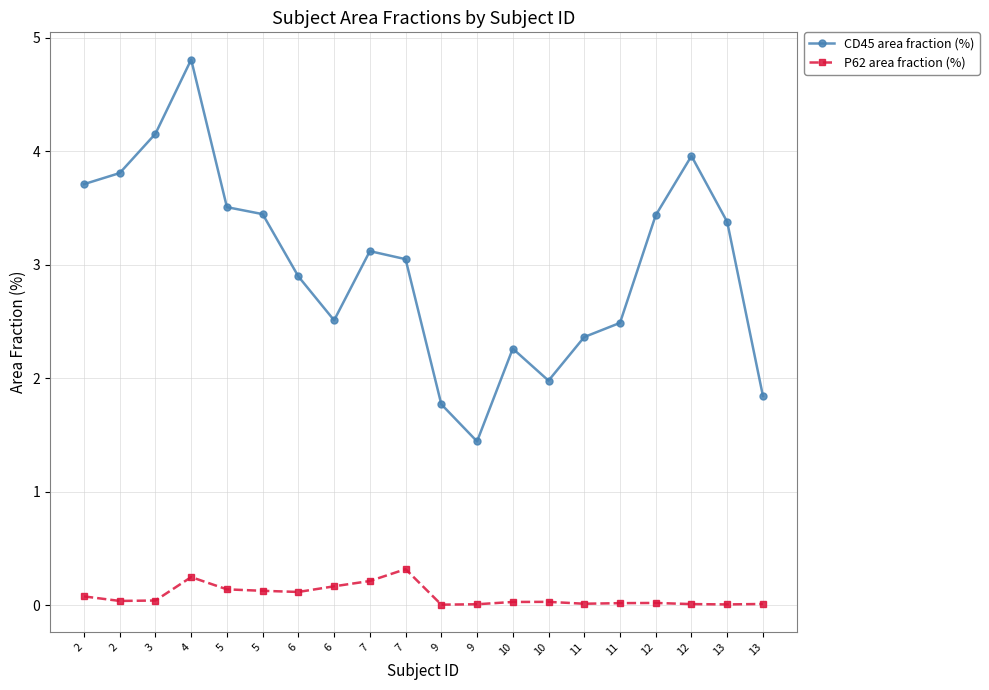

True or false: P62 area fraction (%) has more than 0 interior local peaks.

True